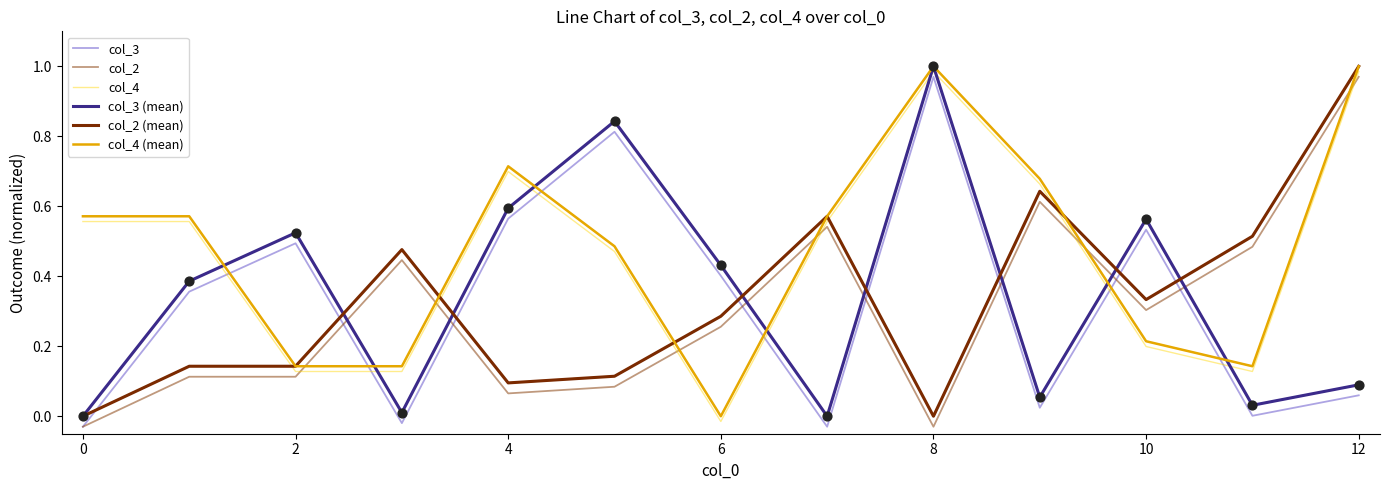

What are all the series names shown in the legend?

col_3, col_2, col_4, col_3 (mean), col_2 (mean), col_4 (mean)